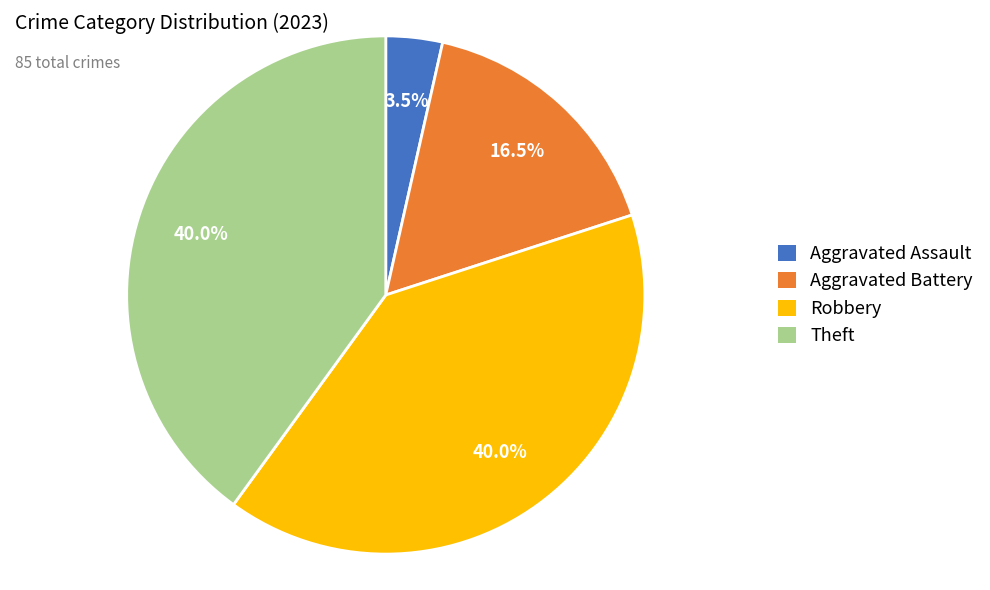

How many segments does this pie chart have?

4